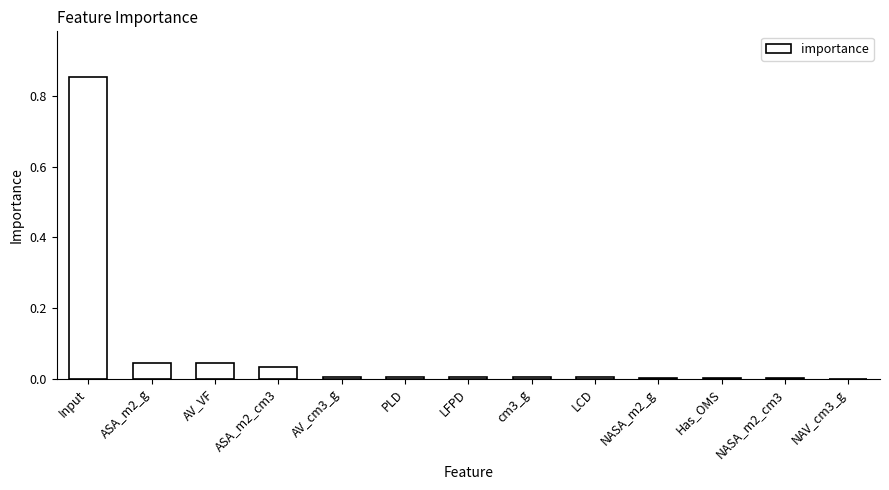

What is the sum of all values?

1.0